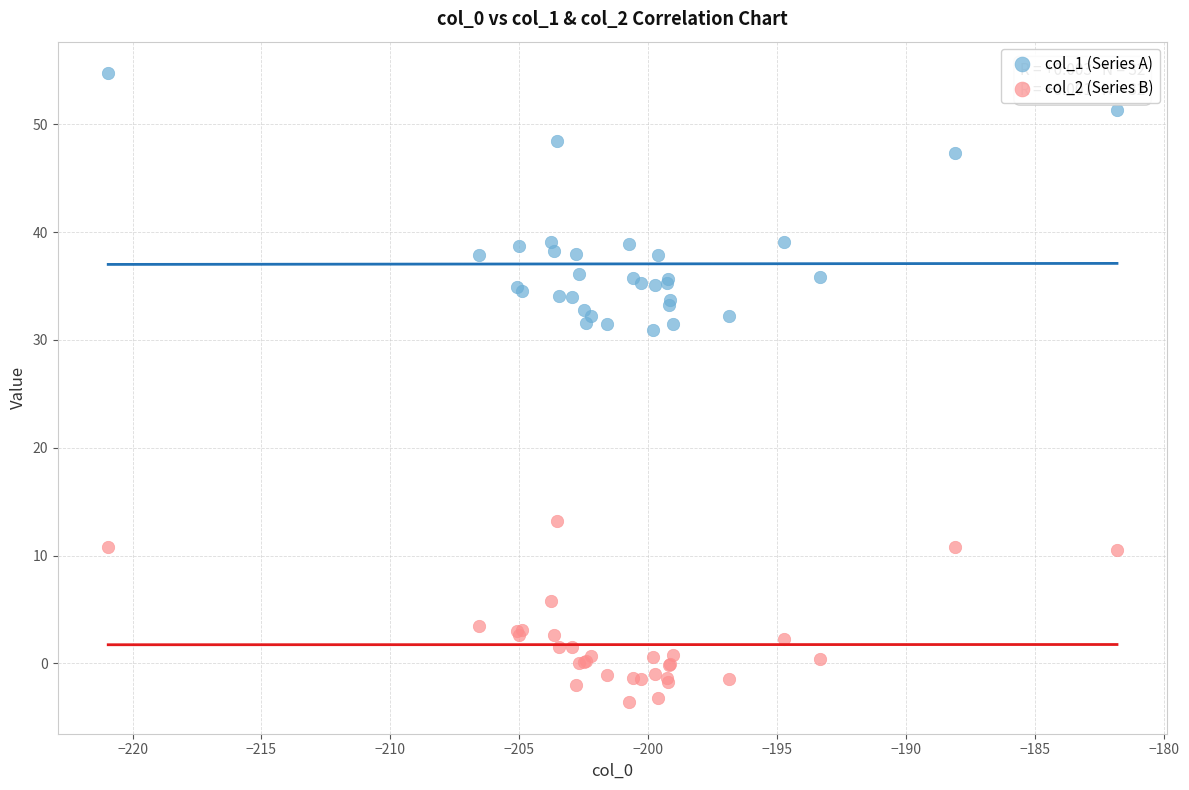

Which series reaches the minimum Y coordinate?

col_2 (Series B)